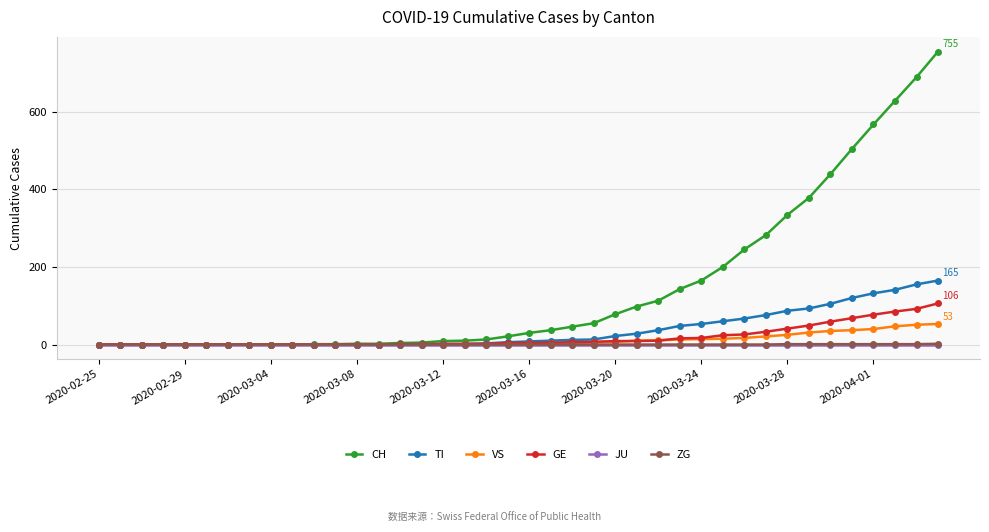

Which series has the largest total across all categories?

CH